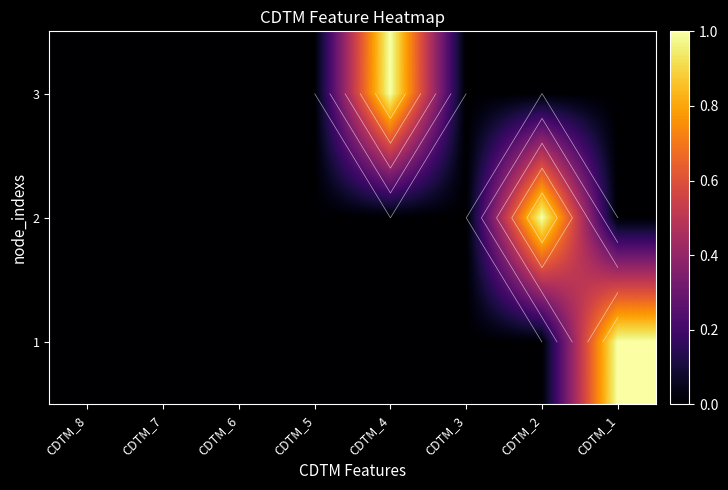

The 2 series shows 1 at CDTM_7. True or false?

False